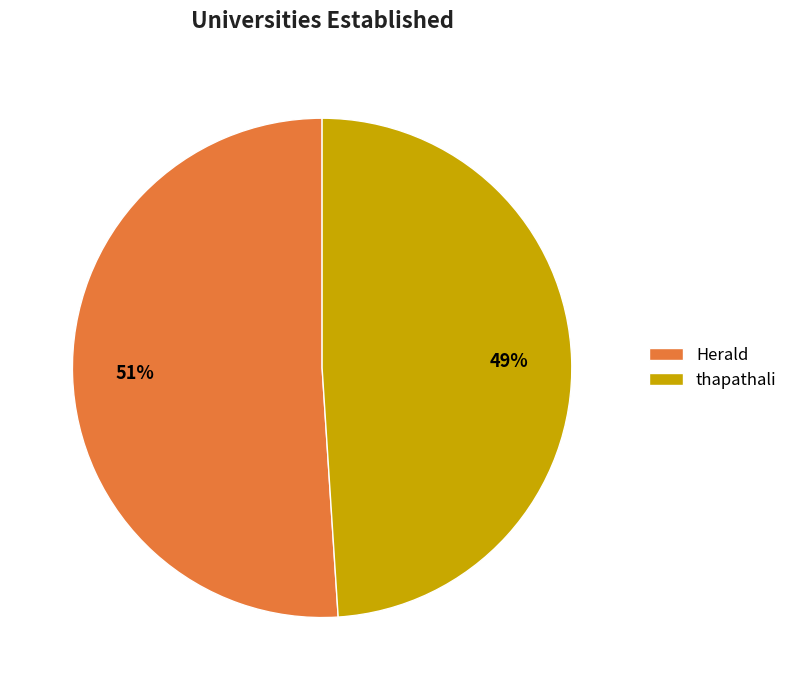

How many segments does this pie chart have?

2